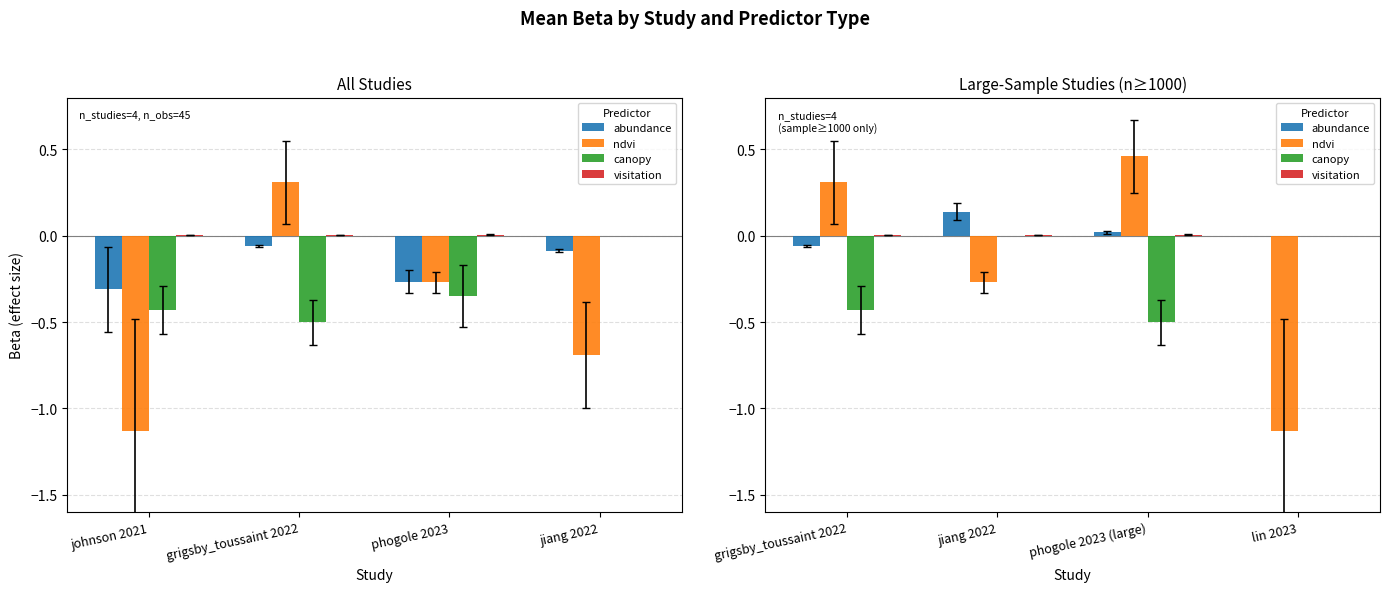

What are all the series names shown in the legend?

abundance, ndvi, canopy, visitation